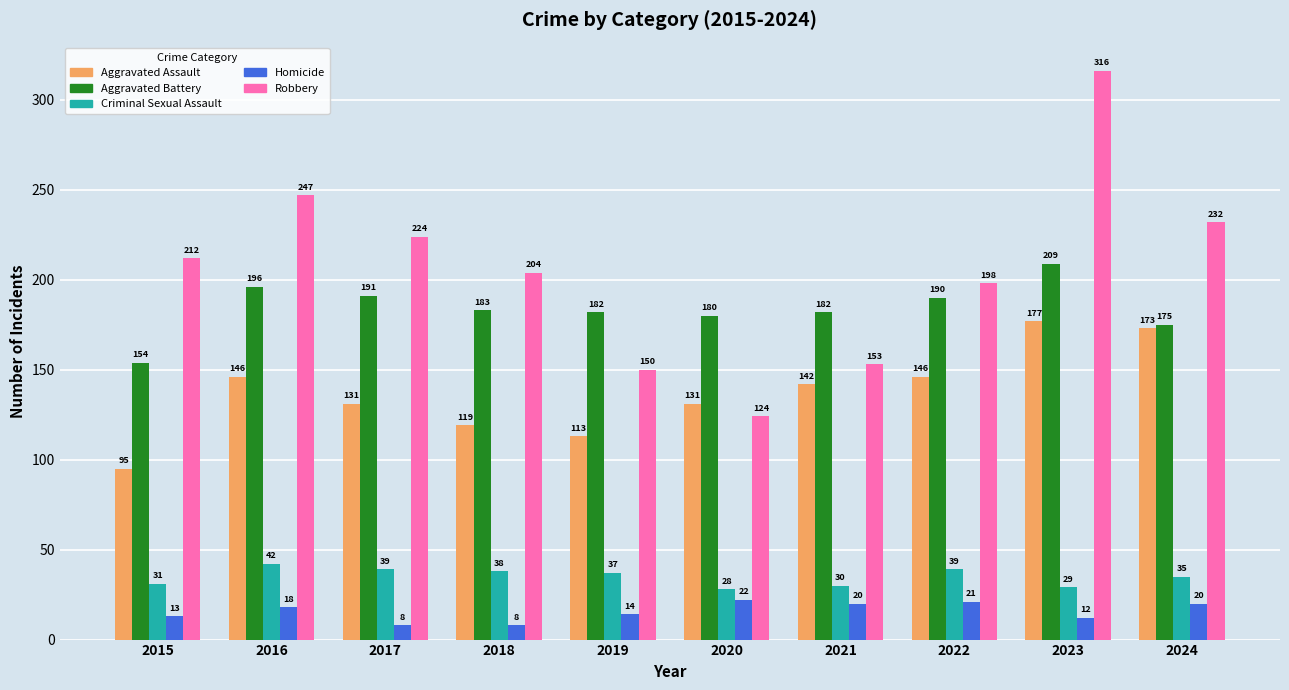

Which series has the widest spread of values?

Robbery